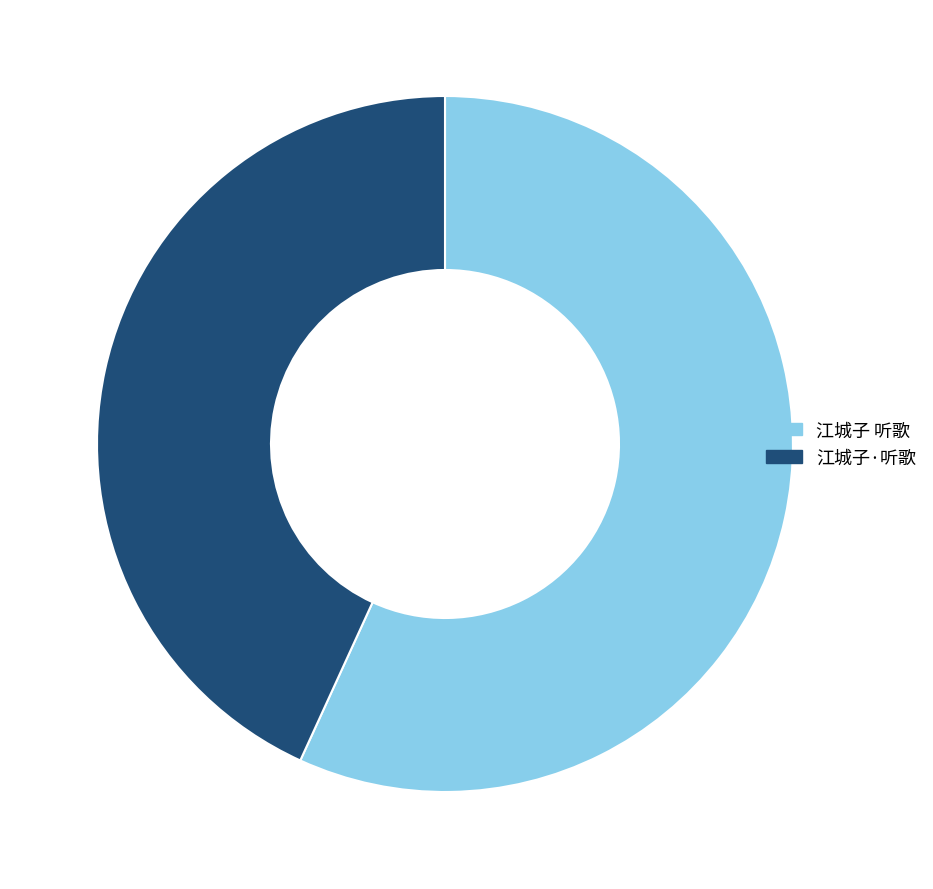

How many slices are in this pie chart?

2